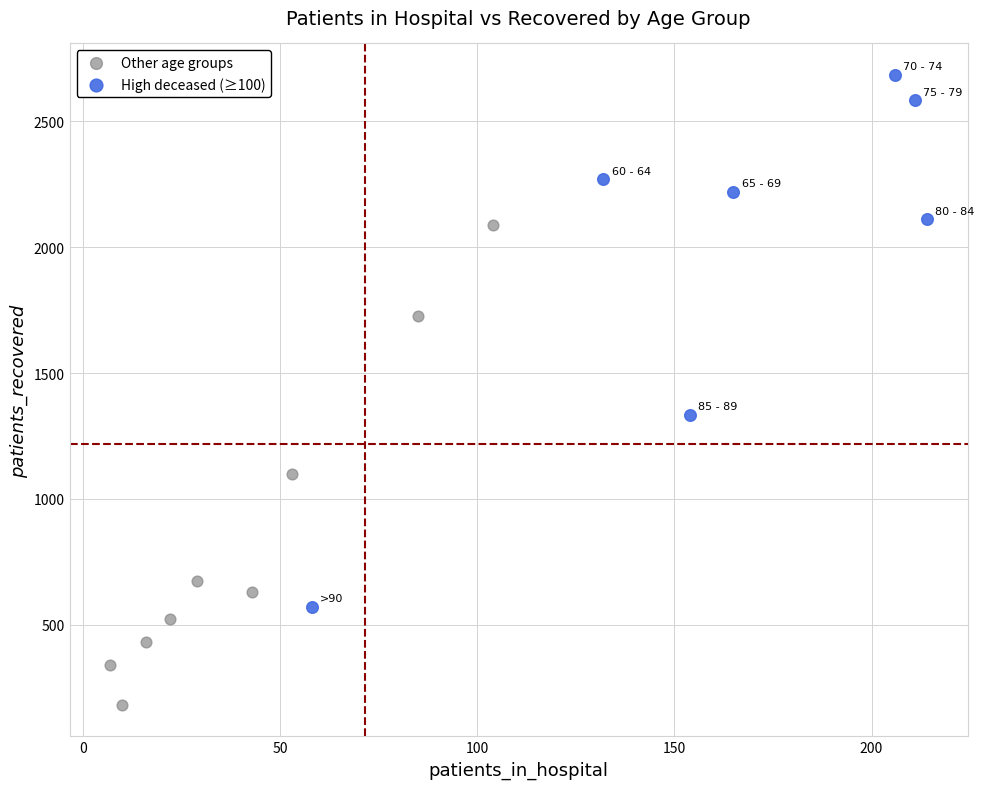

Which series contains the lowest Y value?

Other age groups